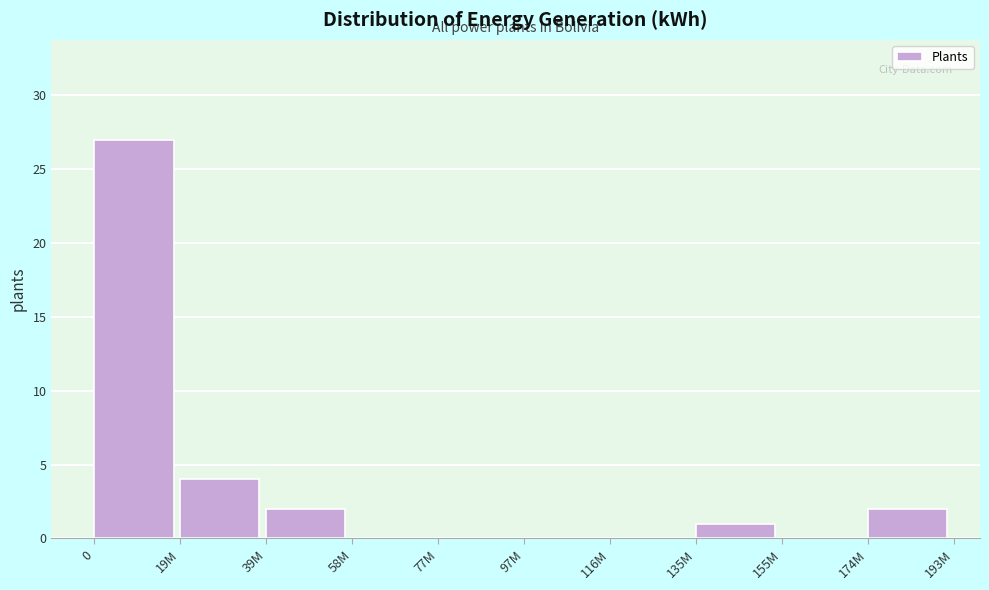

Reading right to left, what are all the values shown in this chart?

174M=2	155M=0	135M=1	116M=0	97M=0	77M=0	58M=0	39M=2	19M=4	0=27